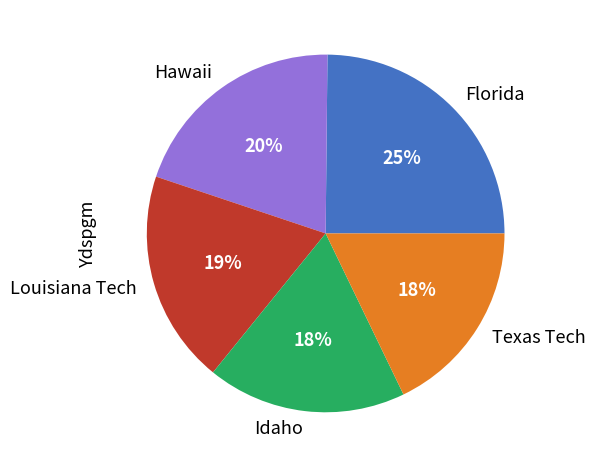

To the nearest percent, what is the difference between the Florida and Hawaii slice percentages?

5%